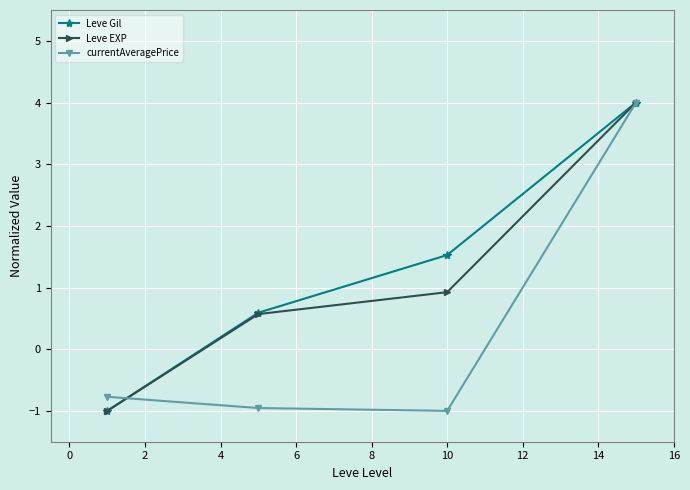

What is the value of the Leve EXP point at the 4th from the left?

4.0